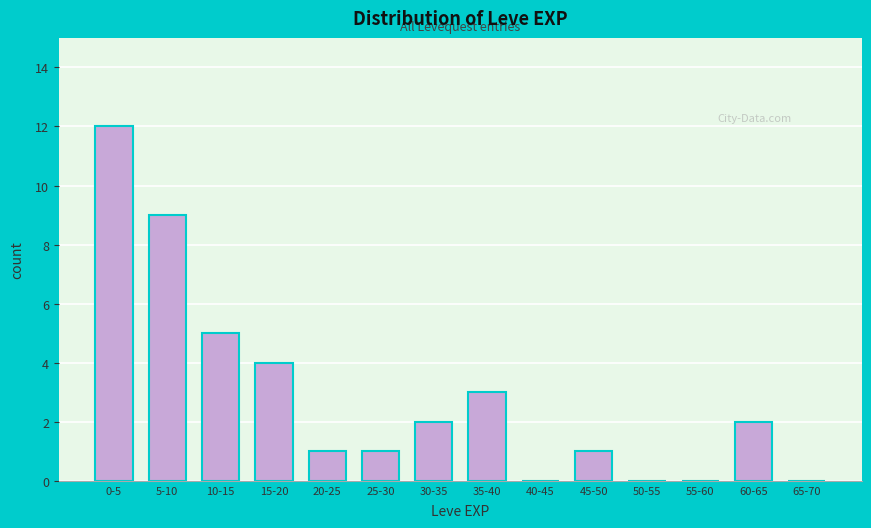

Reading left to right, list all the values displayed in this chart.

0-5=12	5-10=9	10-15=5	15-20=4	20-25=1	25-30=1	30-35=2	35-40=3	40-45=0	45-50=1	50-55=0	55-60=0	60-65=2	65-70=0